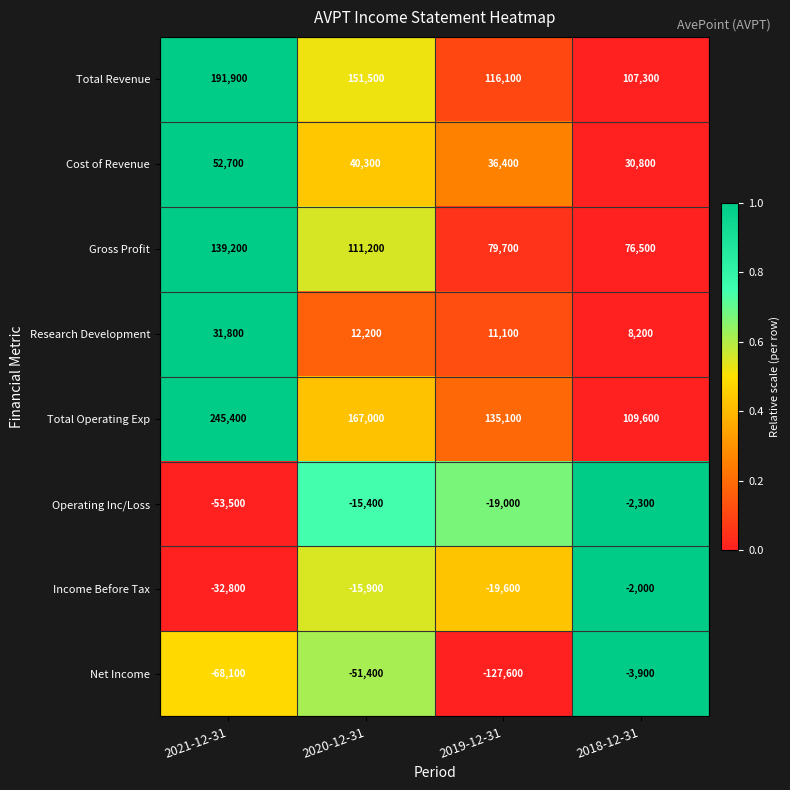

What is the total value across all series at 2018-12-31?

324200